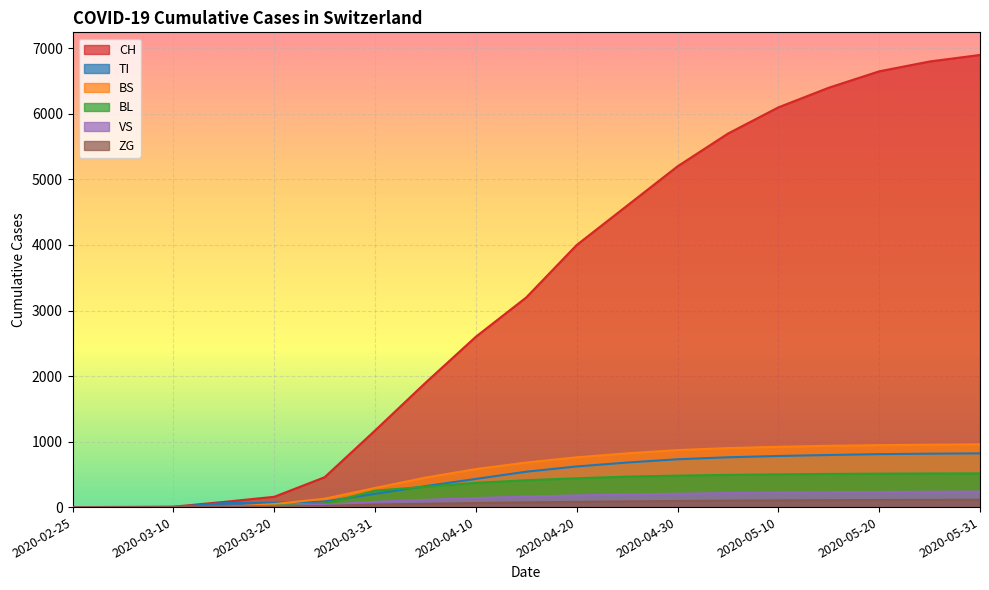

How many lines are shown in the chart?

6